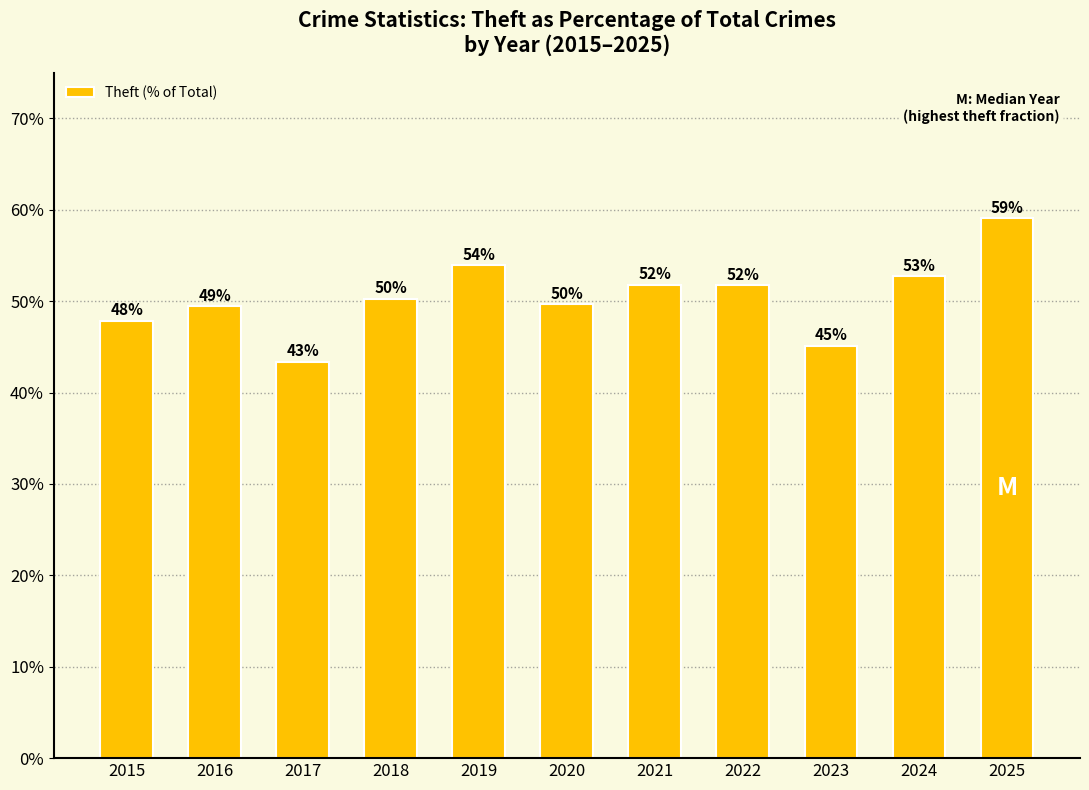

What is the difference between the values at 2018 and 2025?

0.1